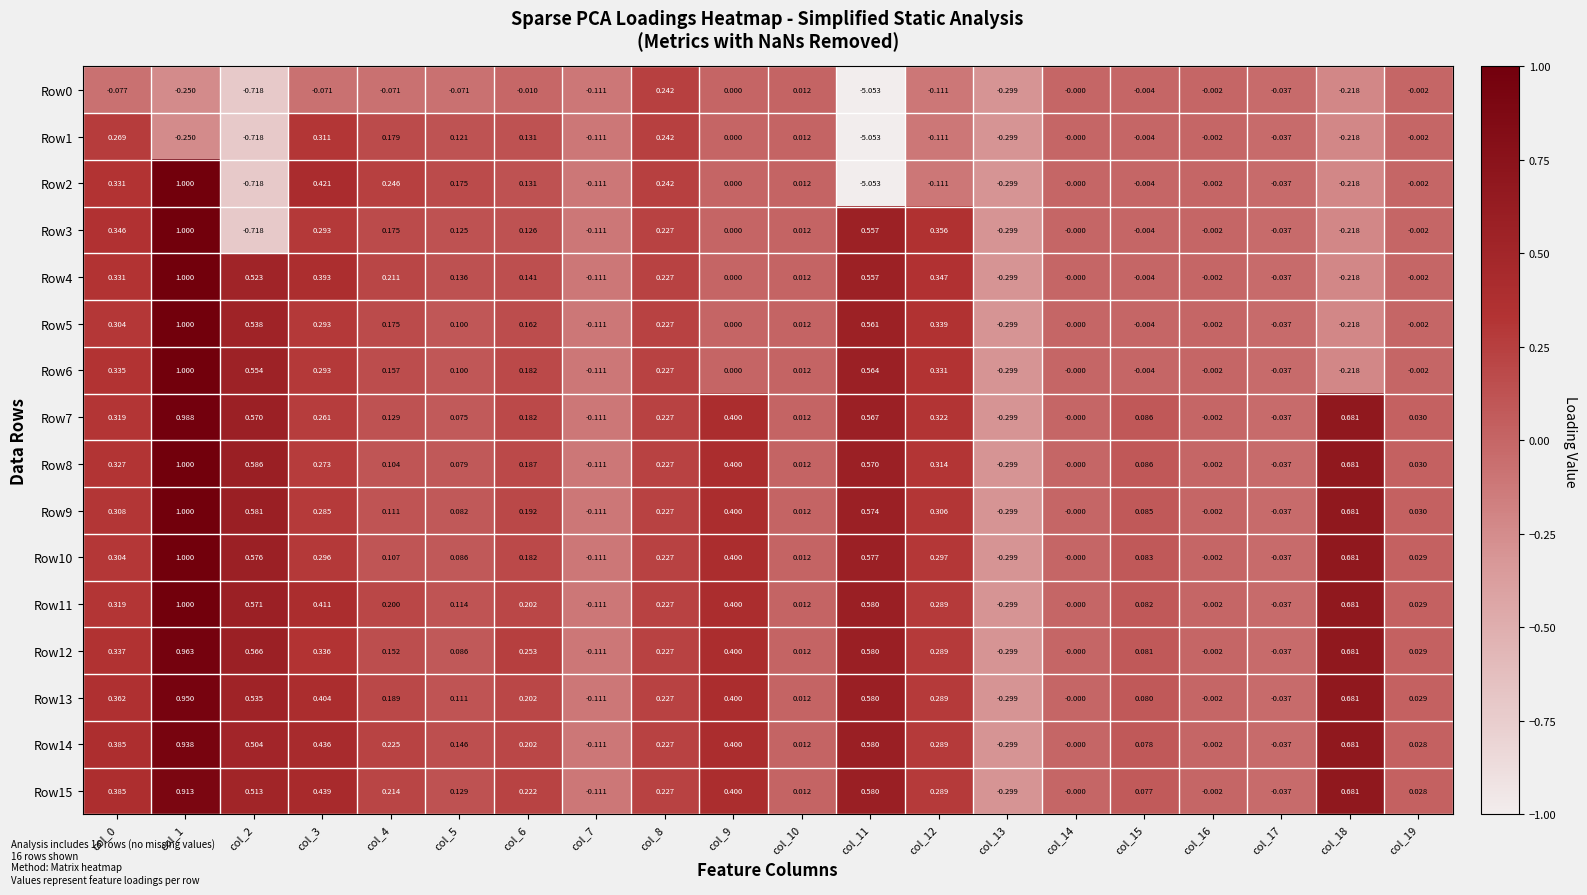

Is the value of Row8 at col_7 greater than the value of Row0 at col_11?

Yes